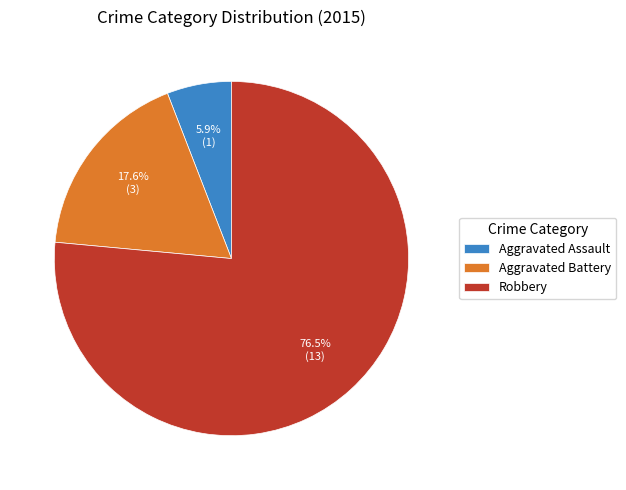

What is the ratio of the value at Aggravated Assault to the value at Aggravated Battery?

0.3